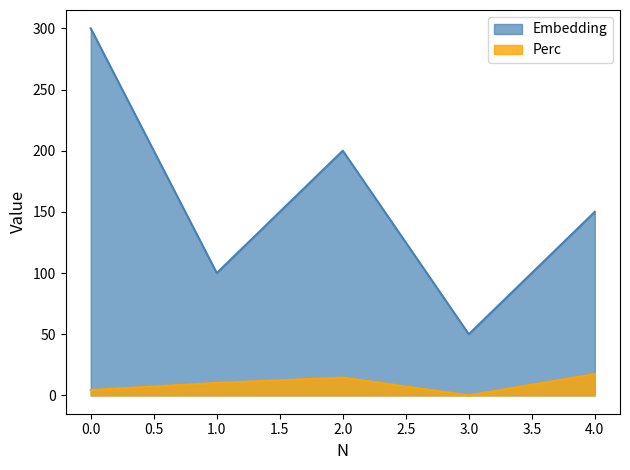

True or false: Embedding and Perc intersect in this chart.

False